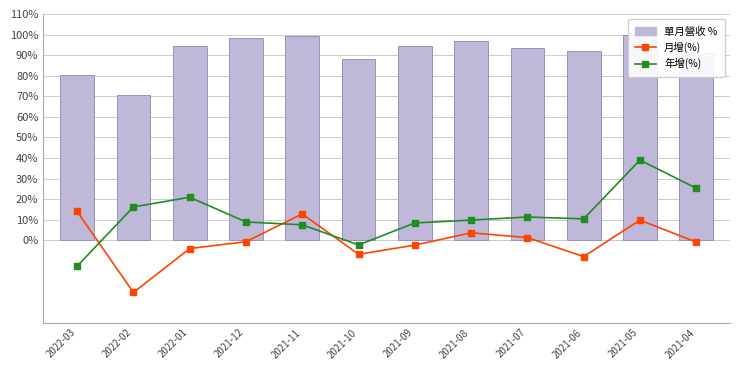

How many negative values does the 年增(%) series have?

2